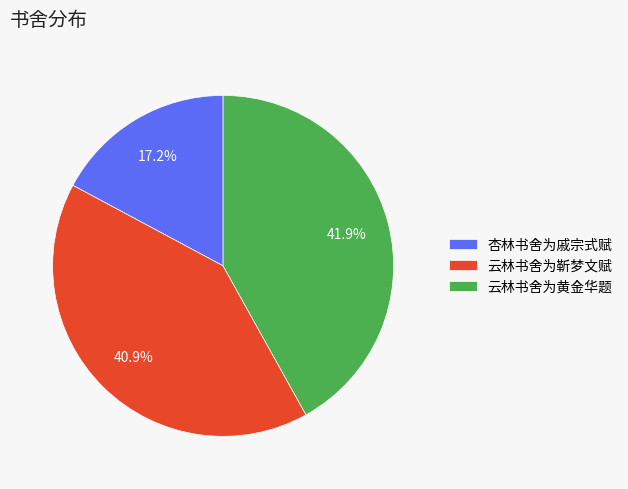

Is it true that 云林书舍为黄金华题 is 42% of the pie?

True